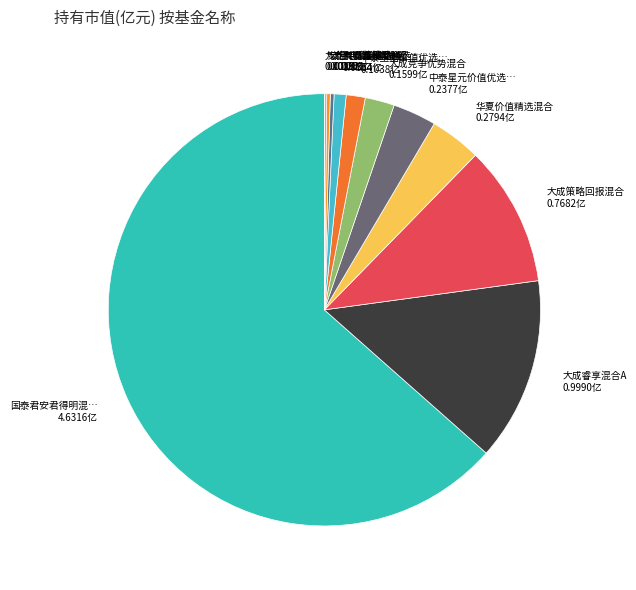

Count the number of slices in the pie.

12